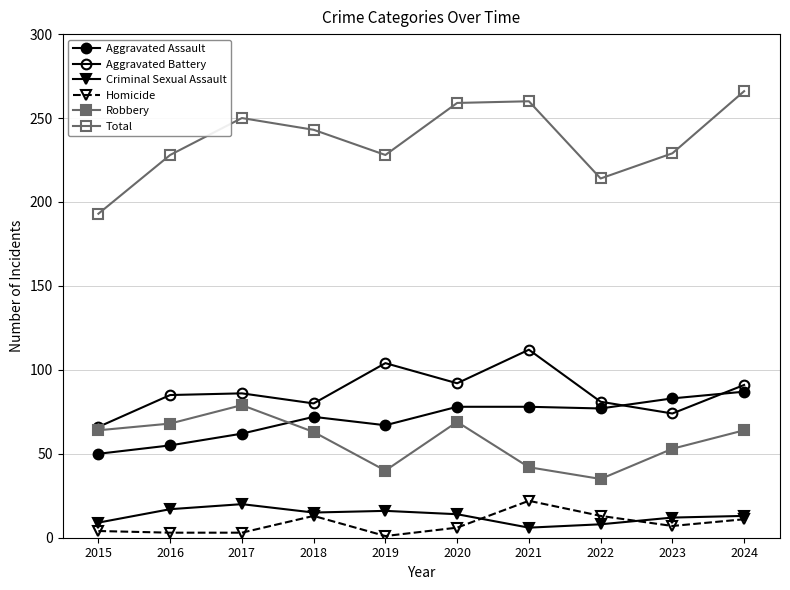

Between 2019 and 2020, which series saw the biggest shift?

Total